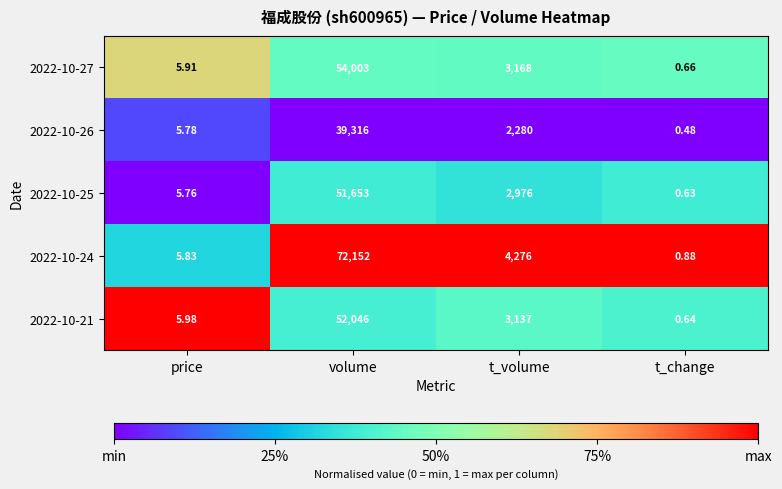

Which category has the highest value in the 2022-10-21 series?

volume